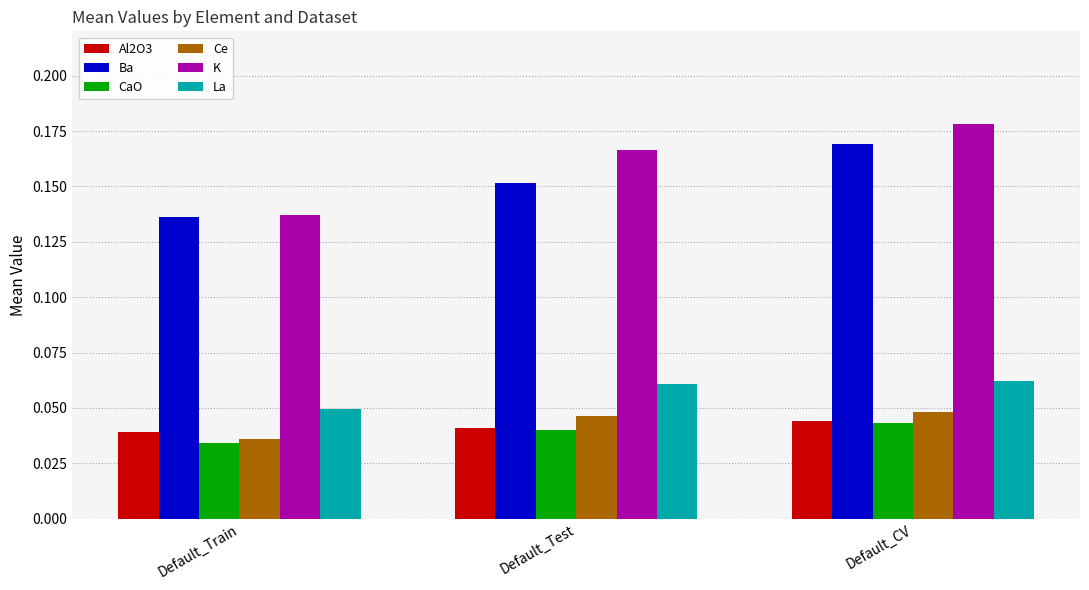

How many groups of bars are there?

3